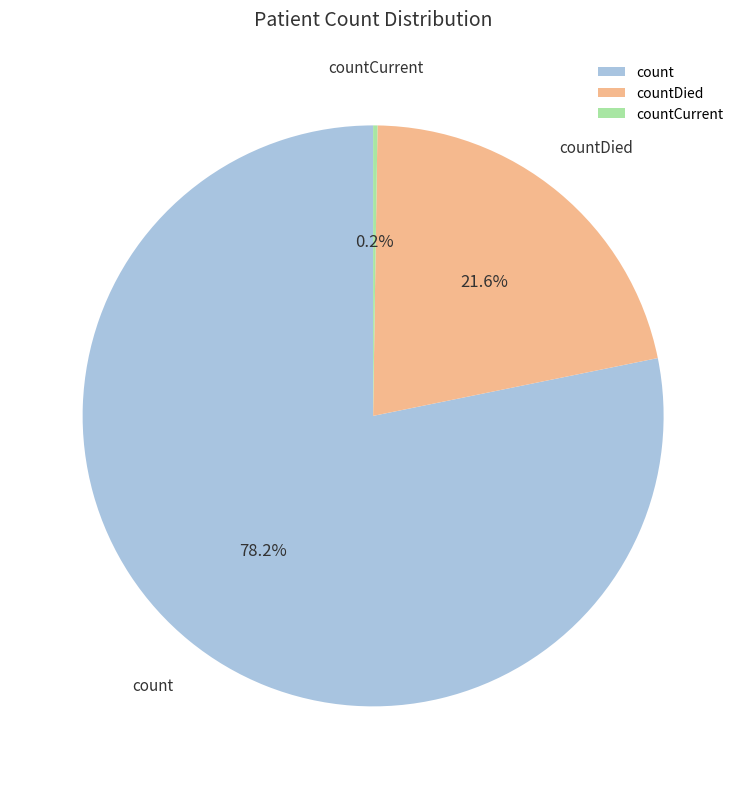

To the nearest percent, what portion does count represent?

78%